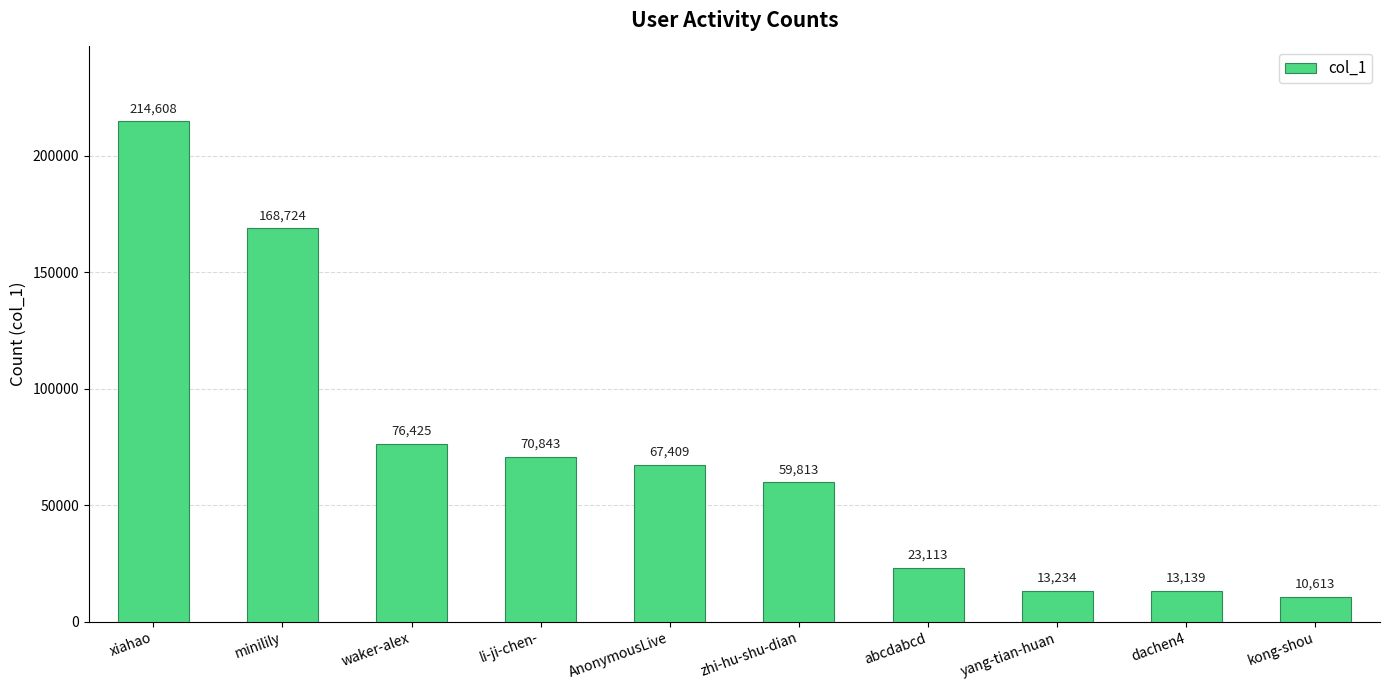

The chart shows a value of 168724 at minilily. True or false?

True